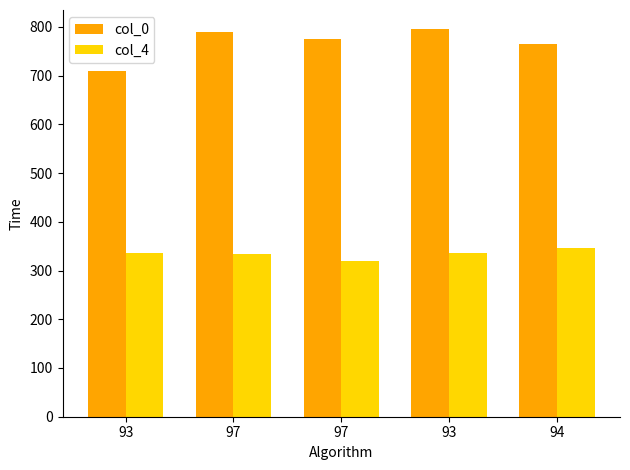

How many groups of bars are there?

5